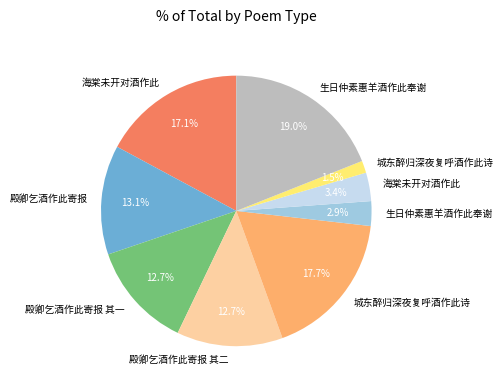

Is there any slice that represents more than half of the pie?

No